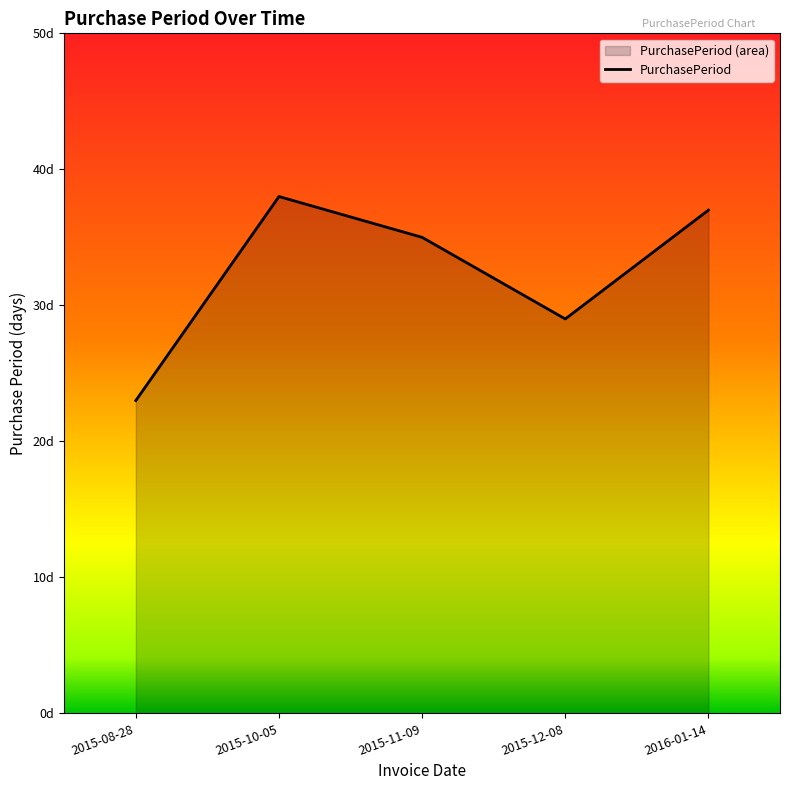

What is the change in value from 2015-08-28 to 2015-11-09?

+12